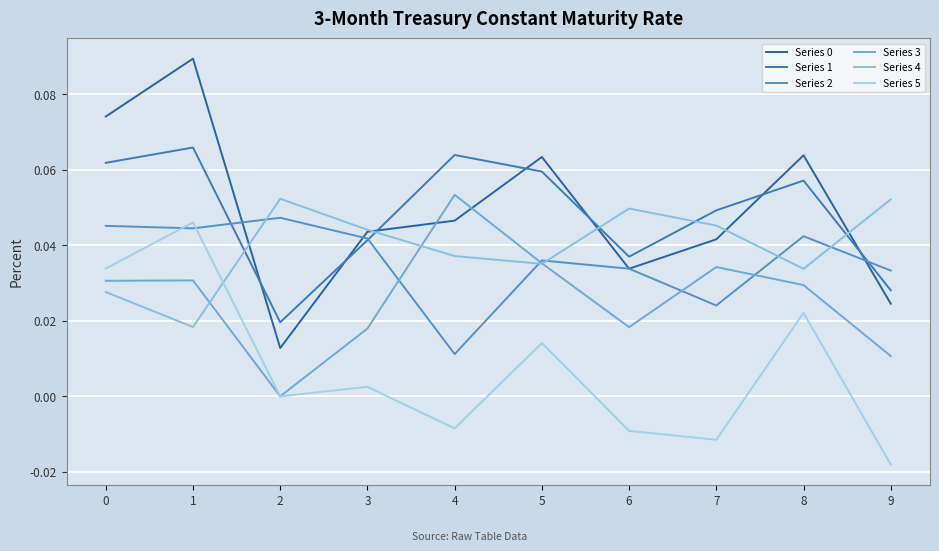

Where is the first local maximum for Series 0?

1